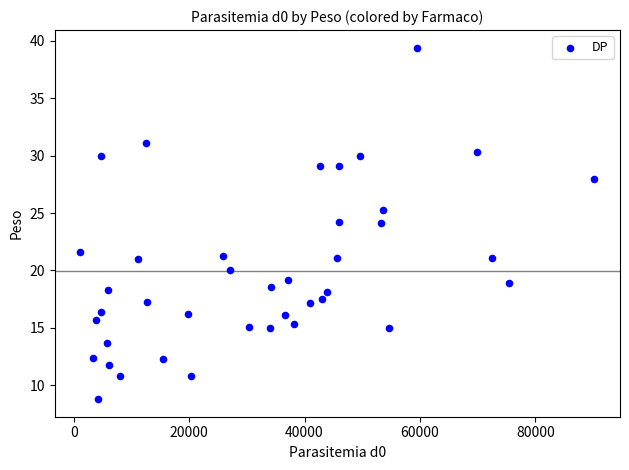

What is the range of X values (max minus min)?

89078.0